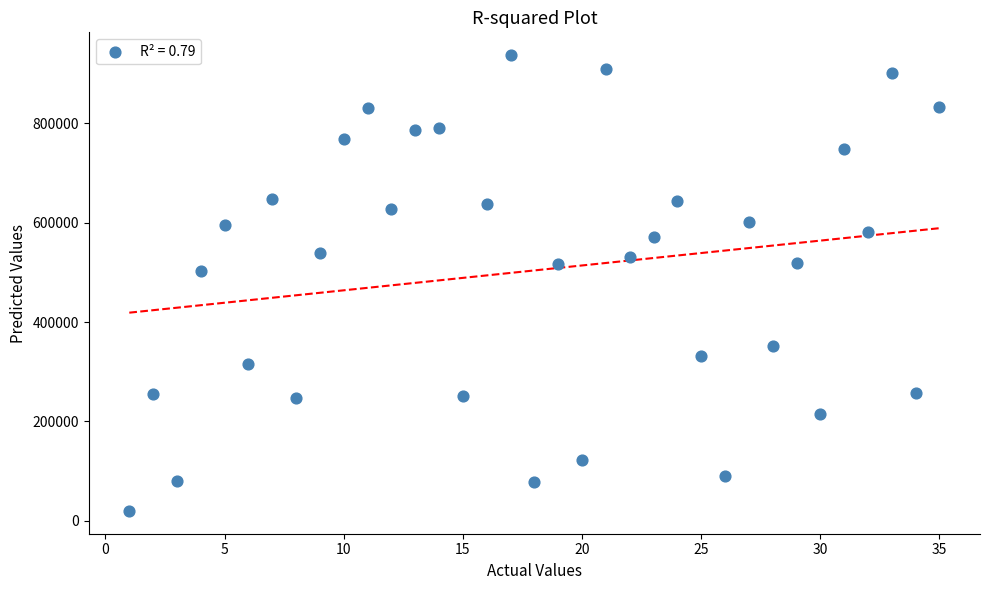

What Y value in the scatter plot is closest to 478595?

502038